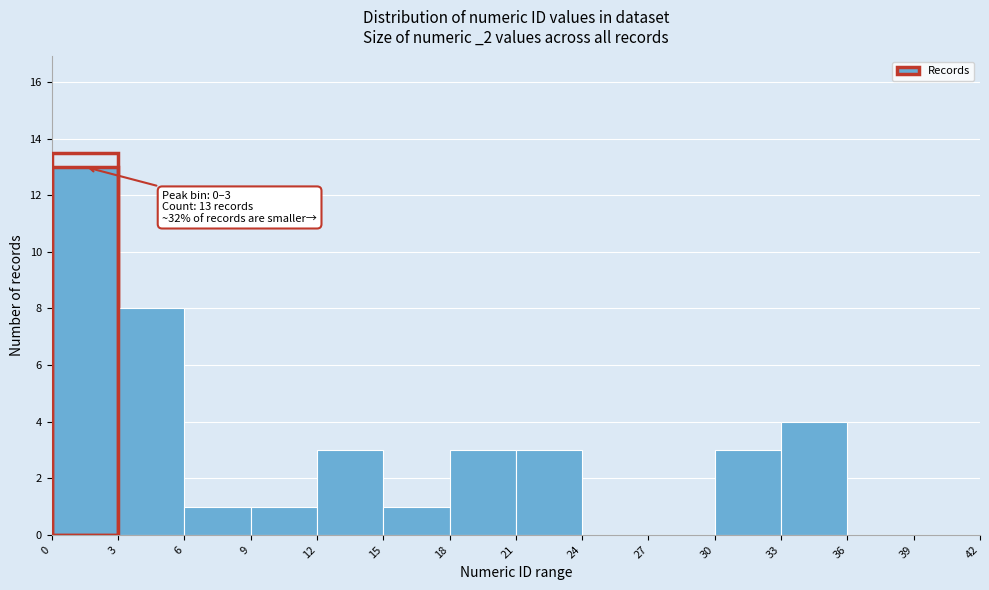

Which range on the x-axis has the tallest bar?

0 to 3